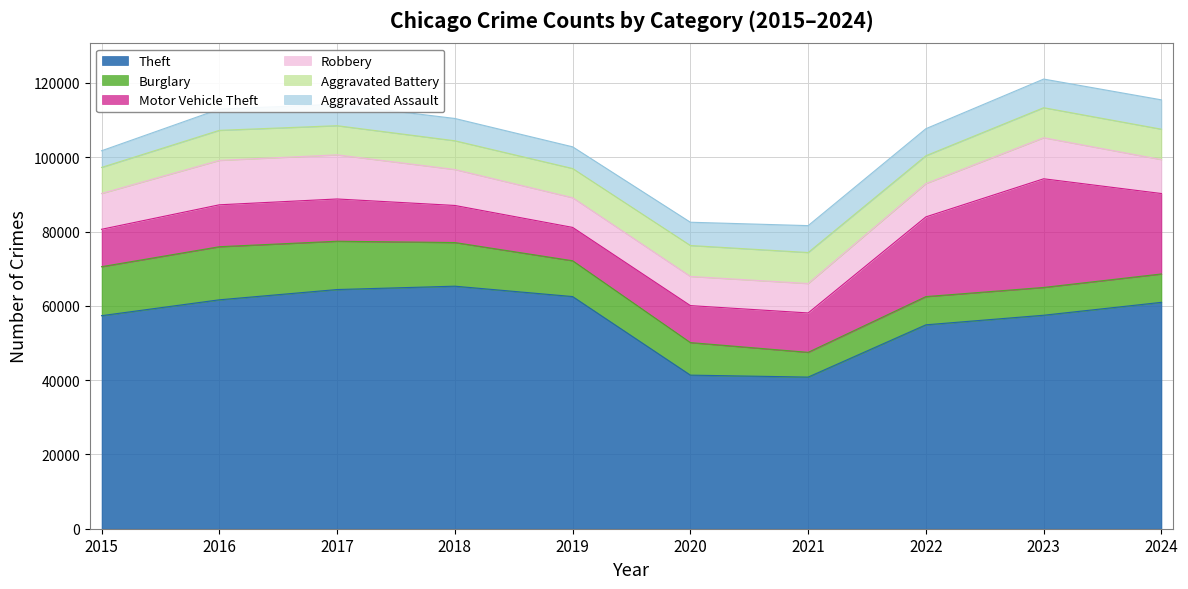

What are all the series names shown in the legend?

Theft, Burglary, Motor Vehicle Theft, Robbery, Aggravated Battery, Aggravated Assault